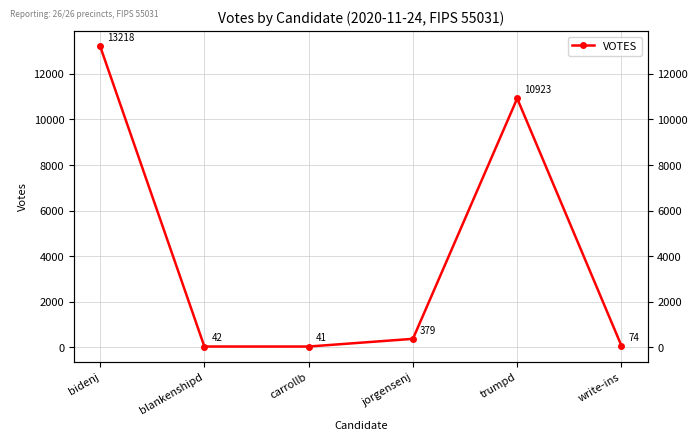

Which has a higher value, jorgensenj or blankenshipd?

jorgensenj